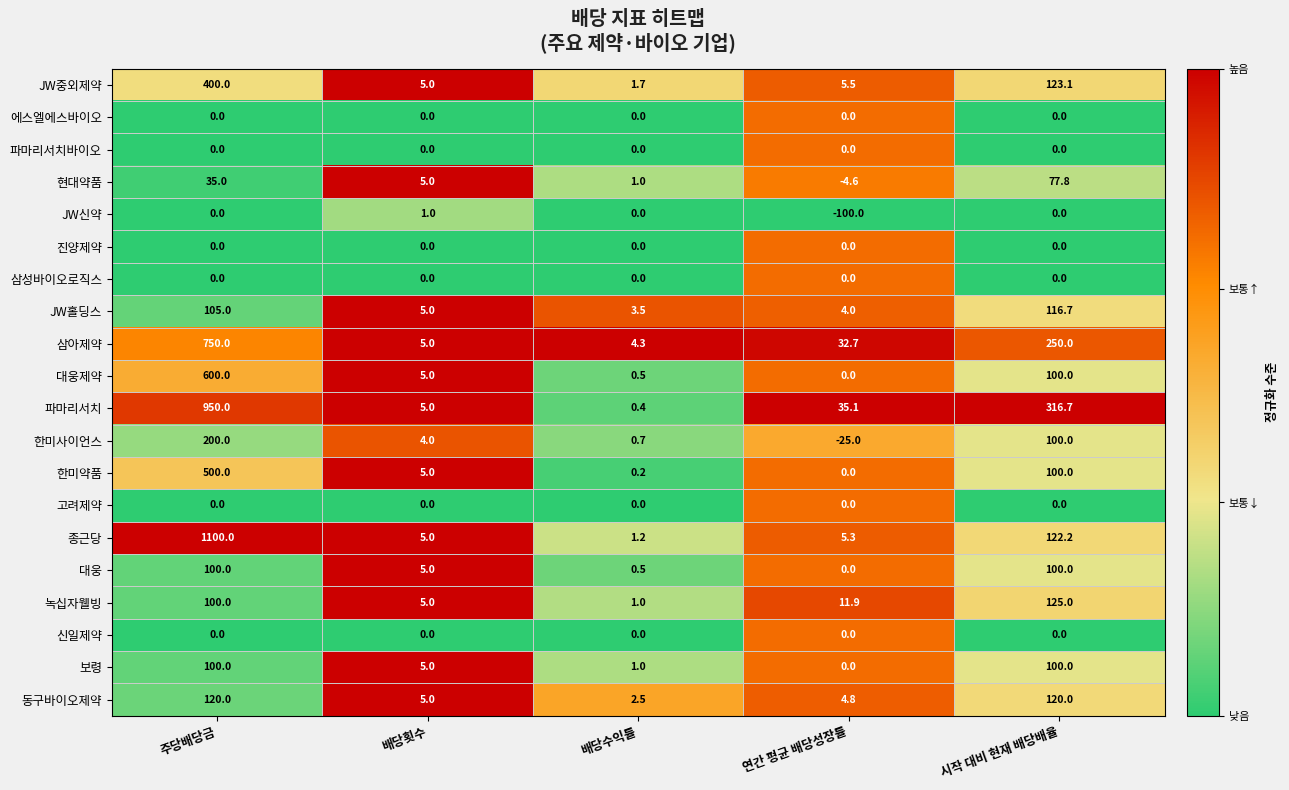

What is the difference between the highest and lowest values at 배당수익률?

4.3